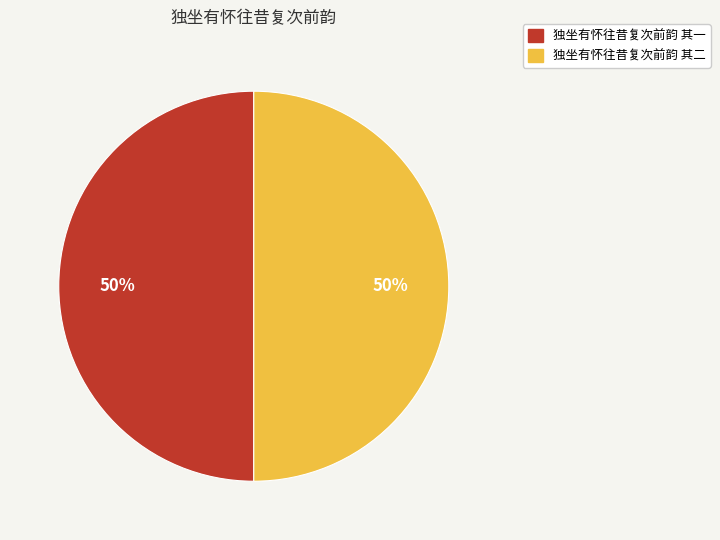

Approximately how many times larger is the value at 独坐有怀往昔复次前韵 其二 compared to 独坐有怀往昔复次前韵 其一?

1.0